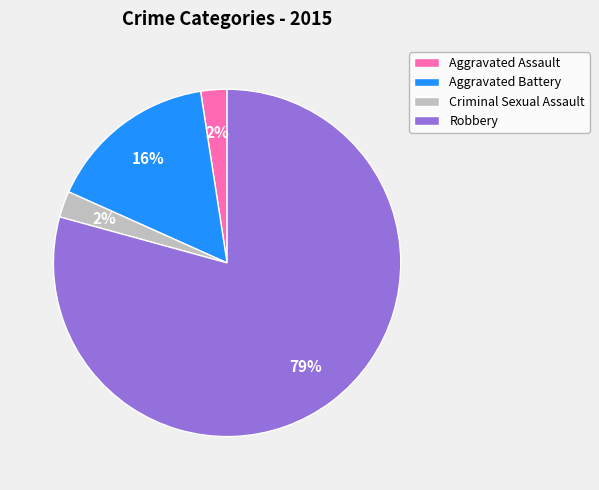

Combined, do Criminal Sexual Assault and Aggravated Assault account for over 50%?

No